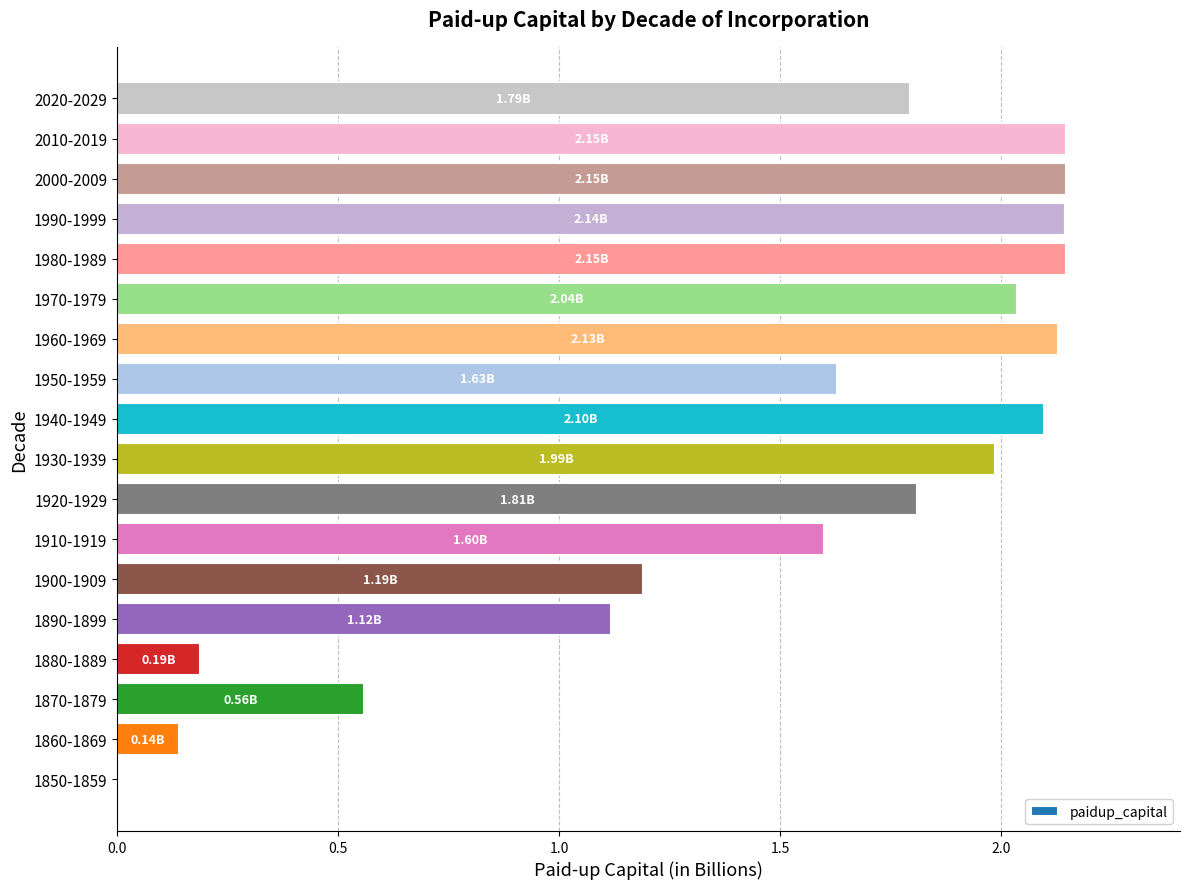

Between 1920-1929 and 1890-1899, which is larger?

1920-1929